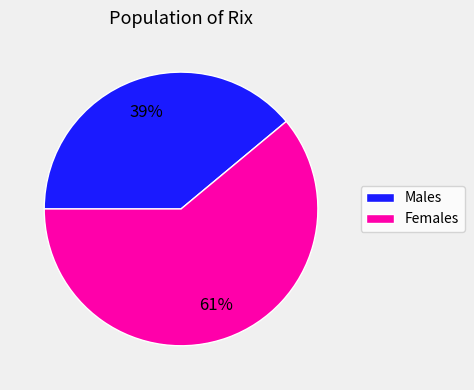

Count the number of slices in the pie.

2